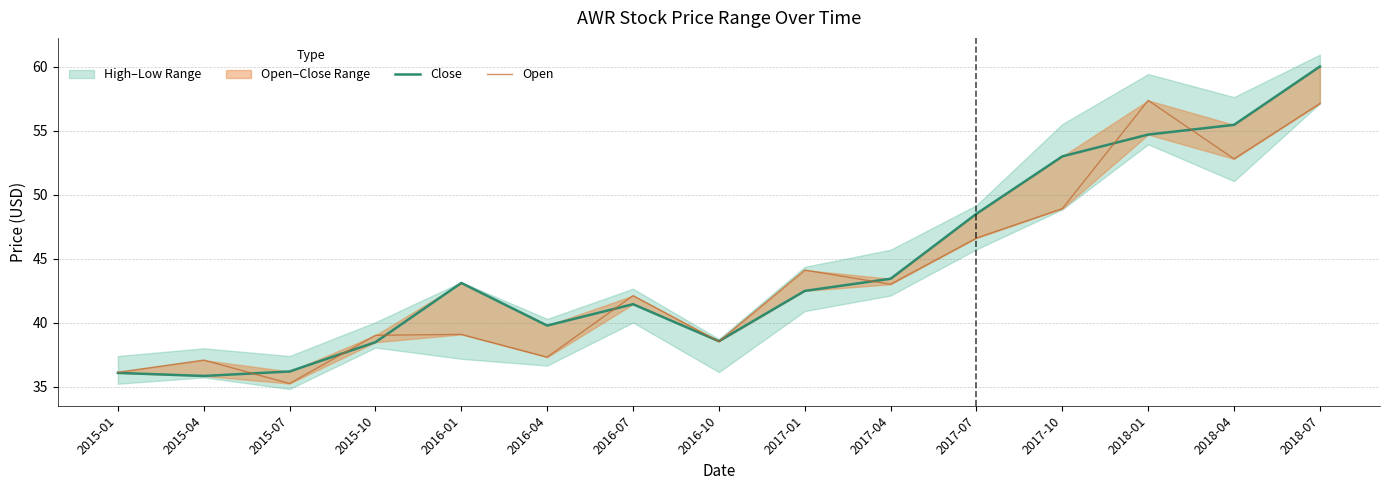

True or false: Open has a value of 37.1 at 2015-04.

True